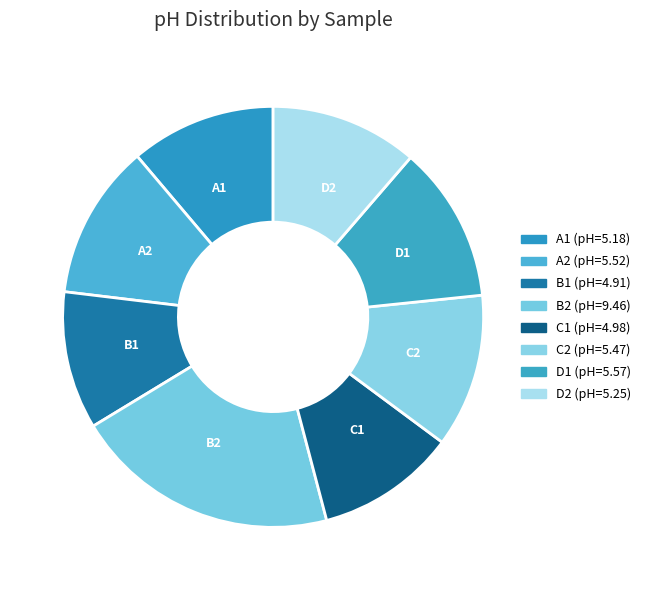

Does B2 represent more than half of the total?

No